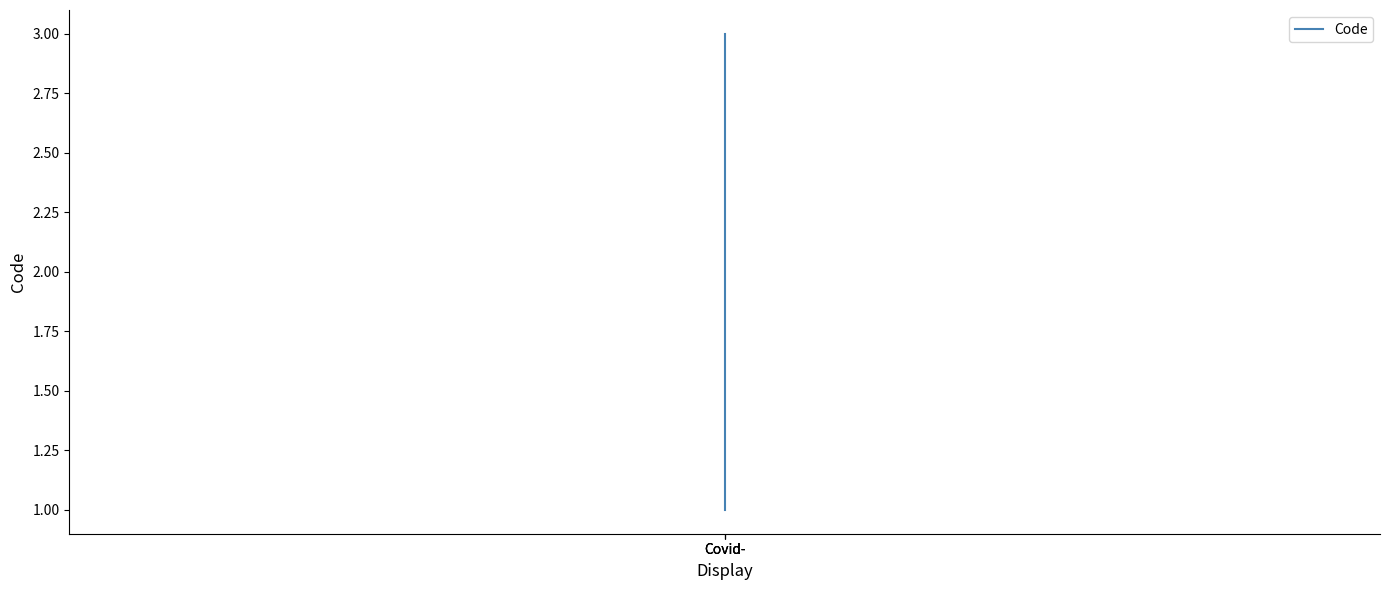

The chart shows a value of 3 at Covid-. True or false?

True